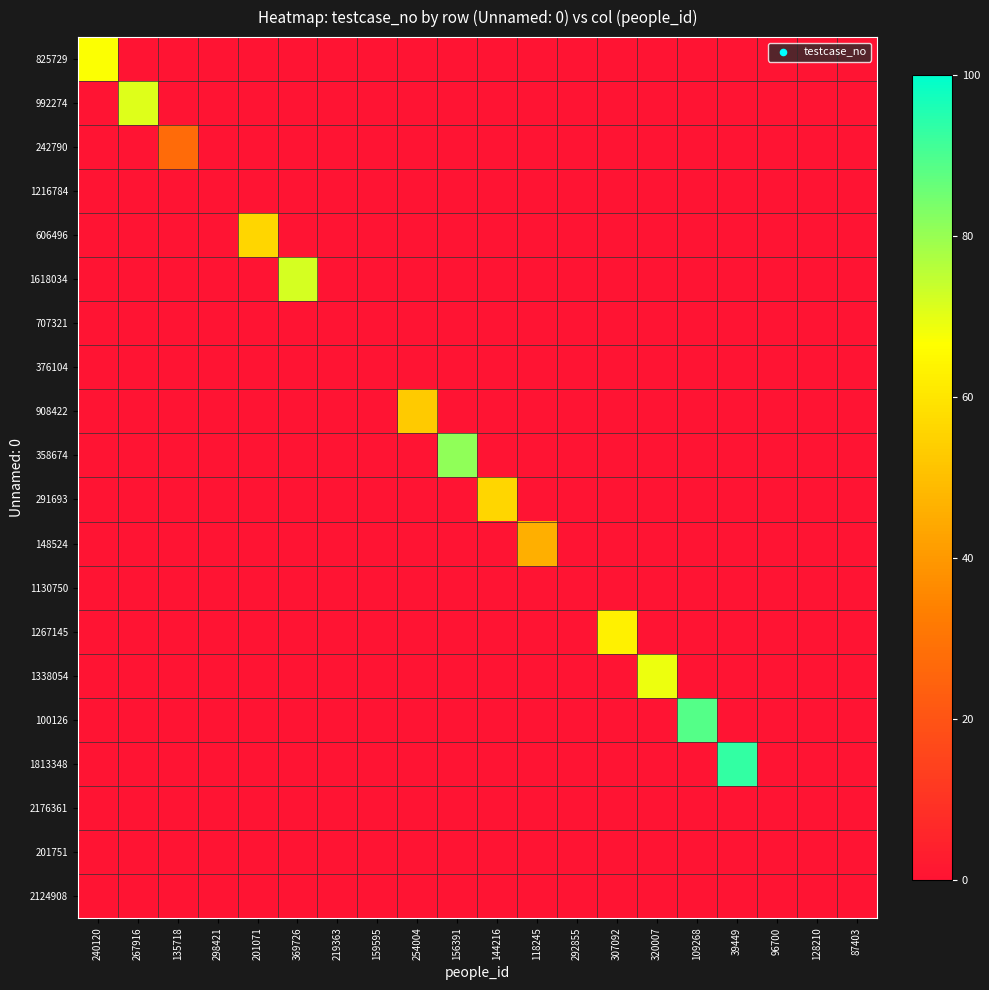

Reading left to right, what are all the values shown in this chart?

825729: 240120=67	267916=0	135718=0	298421=0	201071=0	369726=0	219363=0	159595=0	254004=0	156391=0	144216=0	118245=0	292855=0	307092=0	320007=0	109268=0	39449=0	96700=0	128210=0	87403=0
992274: 240120=0	267916=71	135718=0	298421=0	201071=0	369726=0	219363=0	159595=0	254004=0	156391=0	144216=0	118245=0	292855=0	307092=0	320007=0	109268=0	39449=0	96700=0	128210=0	87403=0
242790: 240120=0	267916=0	135718=27	298421=0	201071=0	369726=0	219363=0	159595=0	254004=0	156391=0	144216=0	118245=0	292855=0	307092=0	320007=0	109268=0	39449=0	96700=0	128210=0	87403=0
1216784: 240120=0	267916=0	135718=0	298421=0	201071=0	369726=0	219363=0	159595=0	254004=0	156391=0	144216=0	118245=0	292855=0	307092=0	320007=0	109268=0	39449=0	96700=0	128210=0	87403=0
606496: 240120=0	267916=0	135718=0	298421=0	201071=56	369726=0	219363=0	159595=0	254004=0	156391=0	144216=0	118245=0	292855=0	307092=0	320007=0	109268=0	39449=0	96700=0	128210=0	87403=0
1618034: 240120=0	267916=0	135718=0	298421=0	201071=0	369726=72	219363=0	159595=0	254004=0	156391=0	144216=0	118245=0	292855=0	307092=0	320007=0	109268=0	39449=0	96700=0	128210=0	87403=0
707321: 240120=0	267916=0	135718=0	298421=0	201071=0	369726=0	219363=0	159595=0	254004=0	156391=0	144216=0	118245=0	292855=0	307092=0	320007=0	109268=0	39449=0	96700=0	128210=0	87403=0
376104: 240120=0	267916=0	135718=0	298421=0	201071=0	369726=0	219363=0	159595=0	254004=0	156391=0	144216=0	118245=0	292855=0	307092=0	320007=0	109268=0	39449=0	96700=0	128210=0	87403=0
908422: 240120=0	267916=0	135718=0	298421=0	201071=0	369726=0	219363=0	159595=0	254004=53	156391=0	144216=0	118245=0	292855=0	307092=0	320007=0	109268=0	39449=0	96700=0	128210=0	87403=0
358674: 240120=0	267916=0	135718=0	298421=0	201071=0	369726=0	219363=0	159595=0	254004=0	156391=81	144216=0	118245=0	292855=0	307092=0	320007=0	109268=0	39449=0	96700=0	128210=0	87403=0
291693: 240120=0	267916=0	135718=0	298421=0	201071=0	369726=0	219363=0	159595=0	254004=0	156391=0	144216=56	118245=0	292855=0	307092=0	320007=0	109268=0	39449=0	96700=0	128210=0	87403=0
148524: 240120=0	267916=0	135718=0	298421=0	201071=0	369726=0	219363=0	159595=0	254004=0	156391=0	144216=0	118245=46	292855=0	307092=0	320007=0	109268=0	39449=0	96700=0	128210=0	87403=0
1130750: 240120=0	267916=0	135718=0	298421=0	201071=0	369726=0	219363=0	159595=0	254004=0	156391=0	144216=0	118245=0	292855=0	307092=0	320007=0	109268=0	39449=0	96700=0	128210=0	87403=0
1267145: 240120=0	267916=0	135718=0	298421=0	201071=0	369726=0	219363=0	159595=0	254004=0	156391=0	144216=0	118245=0	292855=0	307092=63	320007=0	109268=0	39449=0	96700=0	128210=0	87403=0
1338054: 240120=0	267916=0	135718=0	298421=0	201071=0	369726=0	219363=0	159595=0	254004=0	156391=0	144216=0	118245=0	292855=0	307092=0	320007=69	109268=0	39449=0	96700=0	128210=0	87403=0
100126: 240120=0	267916=0	135718=0	298421=0	201071=0	369726=0	219363=0	159595=0	254004=0	156391=0	144216=0	118245=0	292855=0	307092=0	320007=0	109268=89	39449=0	96700=0	128210=0	87403=0
1813348: 240120=0	267916=0	135718=0	298421=0	201071=0	369726=0	219363=0	159595=0	254004=0	156391=0	144216=0	118245=0	292855=0	307092=0	320007=0	109268=0	39449=93	96700=0	128210=0	87403=0
2176361: 240120=0	267916=0	135718=0	298421=0	201071=0	369726=0	219363=0	159595=0	254004=0	156391=0	144216=0	118245=0	292855=0	307092=0	320007=0	109268=0	39449=0	96700=0	128210=0	87403=0
201751: 240120=0	267916=0	135718=0	298421=0	201071=0	369726=0	219363=0	159595=0	254004=0	156391=0	144216=0	118245=0	292855=0	307092=0	320007=0	109268=0	39449=0	96700=0	128210=0	87403=0
2124908: 240120=0	267916=0	135718=0	298421=0	201071=0	369726=0	219363=0	159595=0	254004=0	156391=0	144216=0	118245=0	292855=0	307092=0	320007=0	109268=0	39449=0	96700=0	128210=0	87403=0